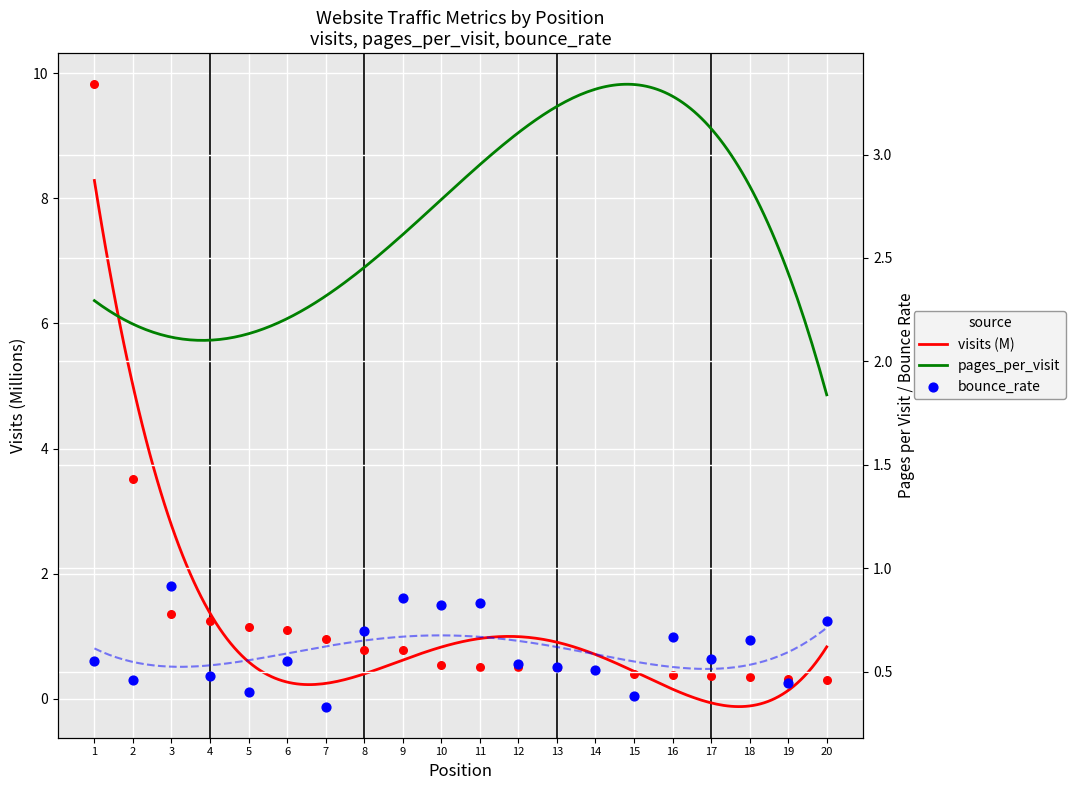

At which category is the sum across all series the highest?

1